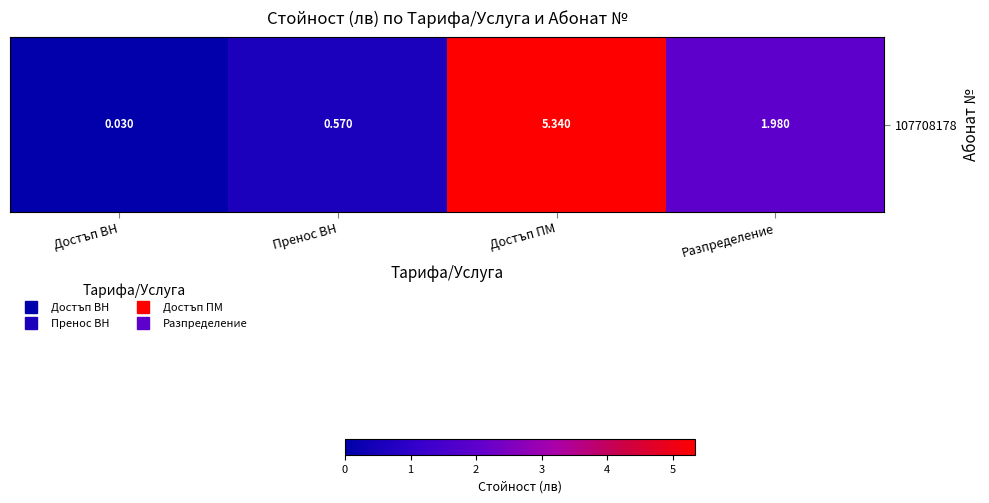

At which category does the chart reach its minimum across all series?

Достъп ВН